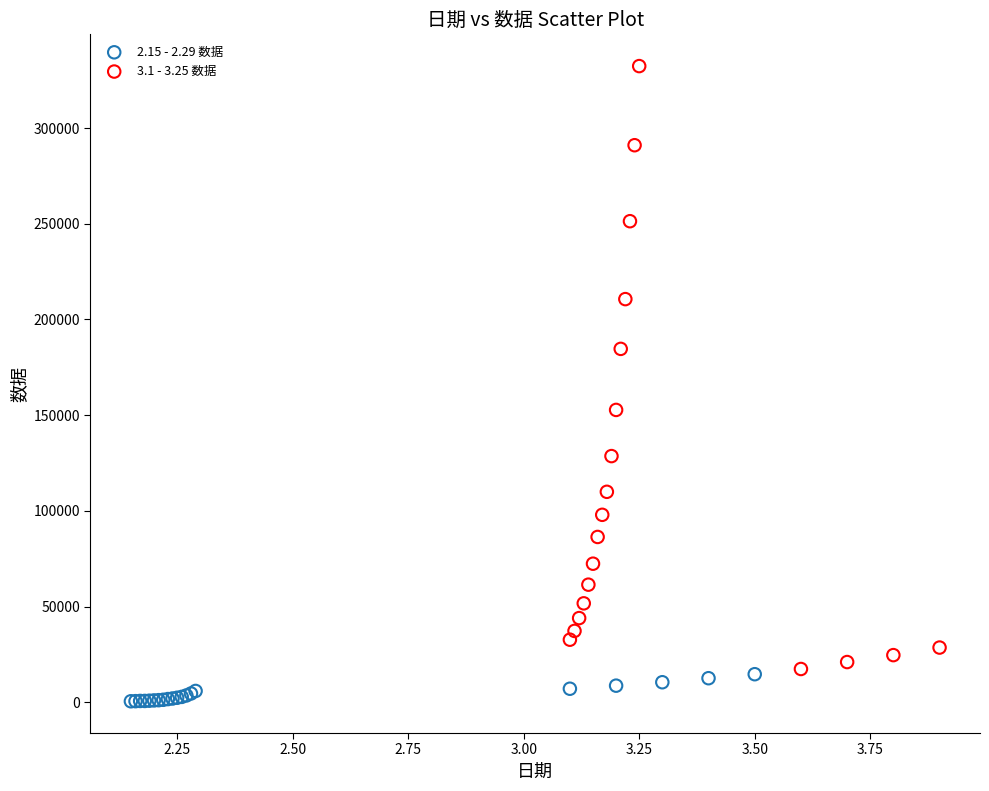

Which series has the widest spread of Y values?

3.1 - 3.25 数据